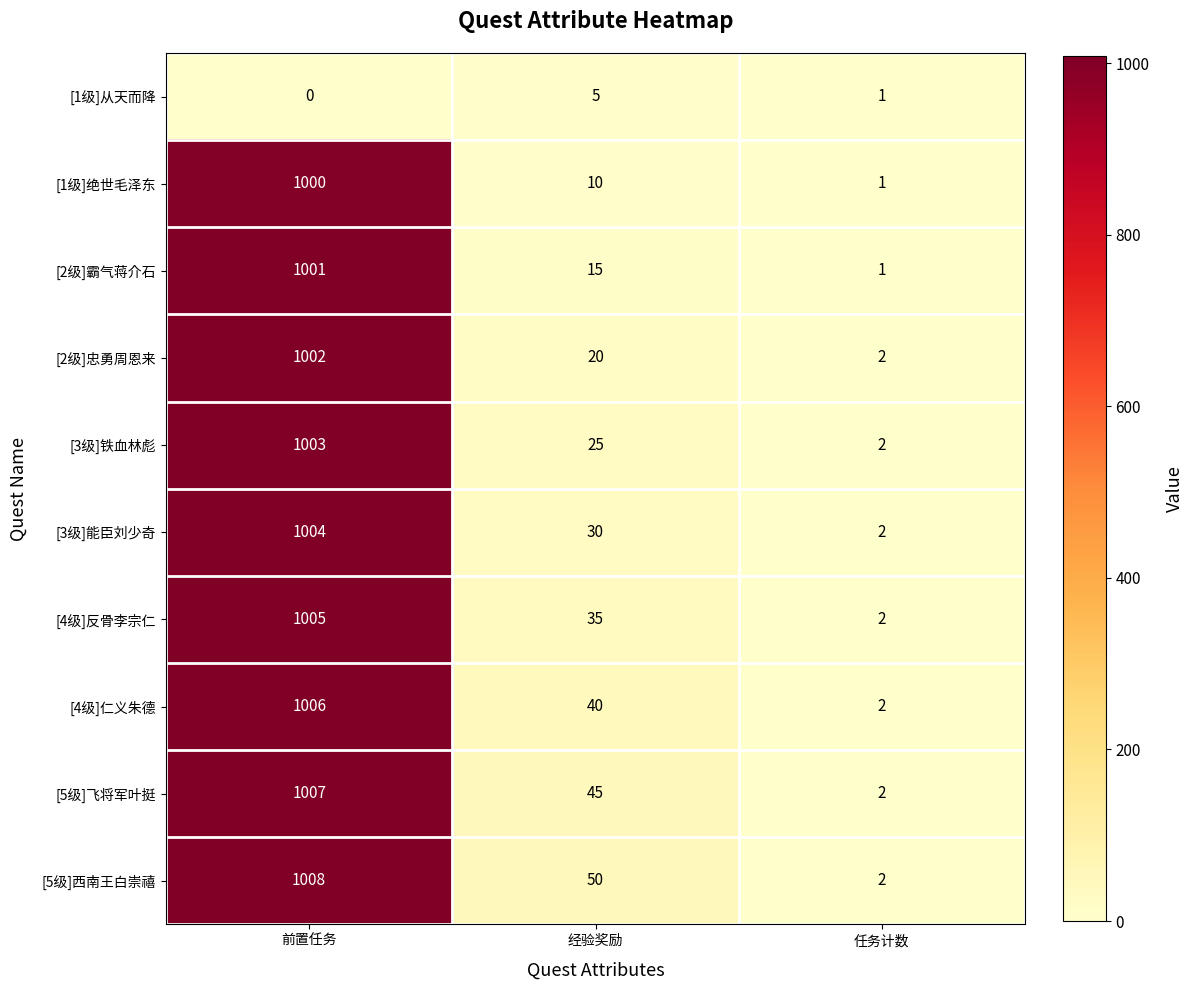

What value does the [4级]仁义朱德 series have at 经验奖励?

40